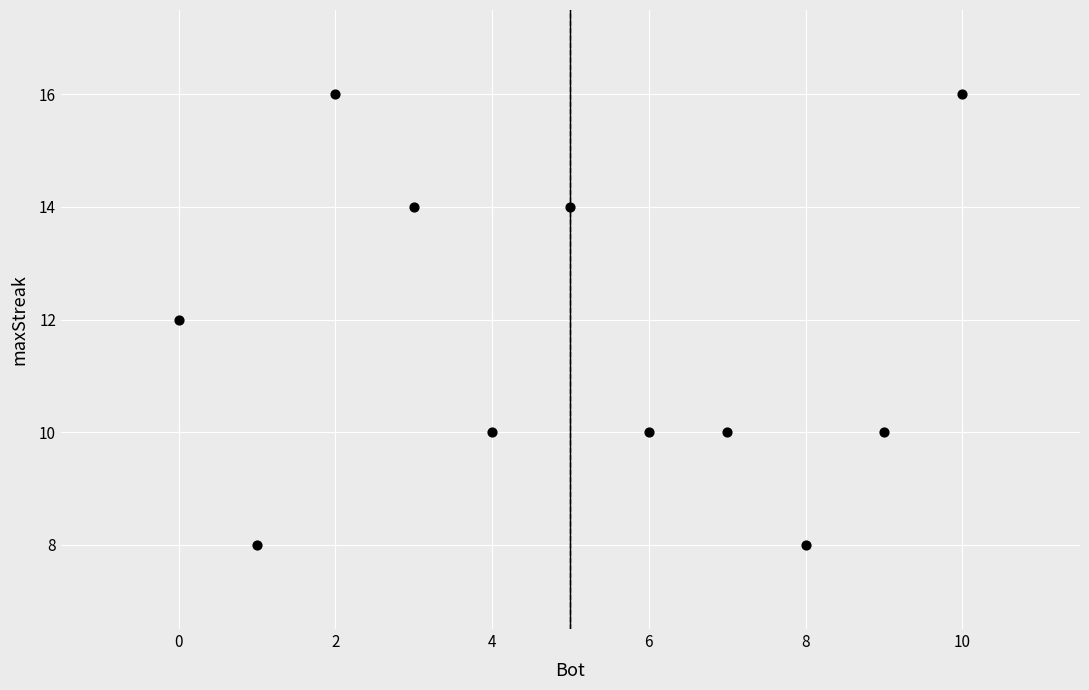

What is the range of Y values (max minus min)?

8